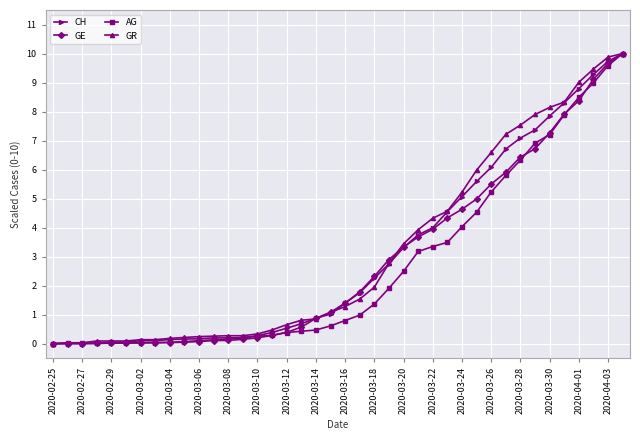

What is the greatest value displayed?

10.0